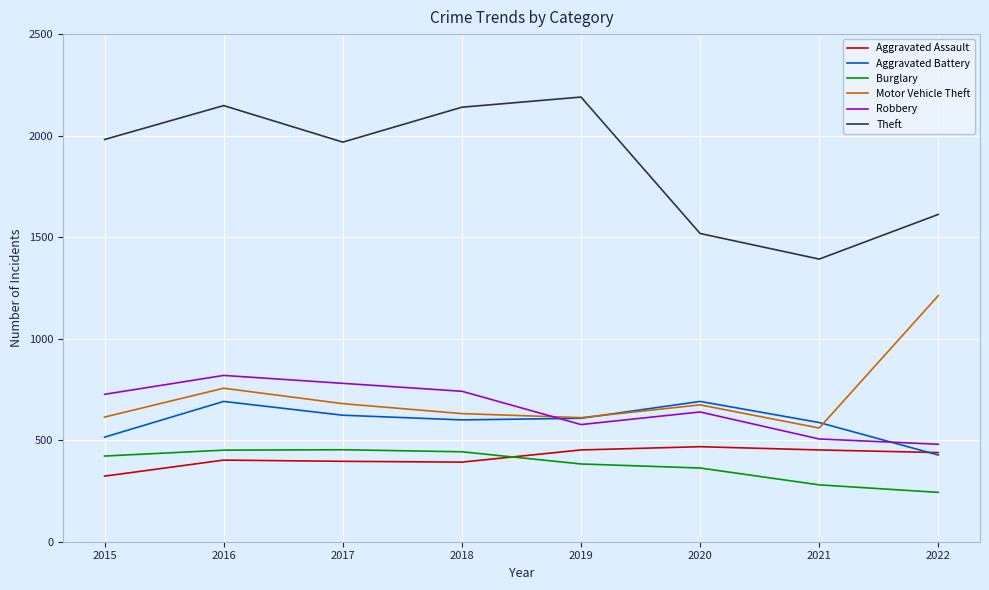

What is the spread (max minus min) of values at 2016?

1746